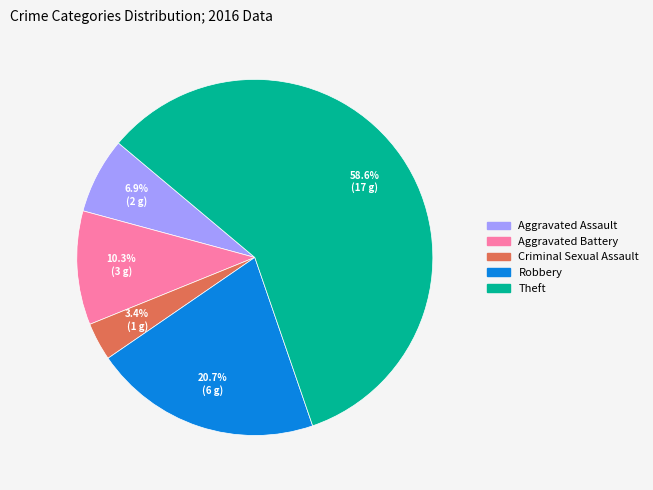

Does any single category account for the majority?

Yes